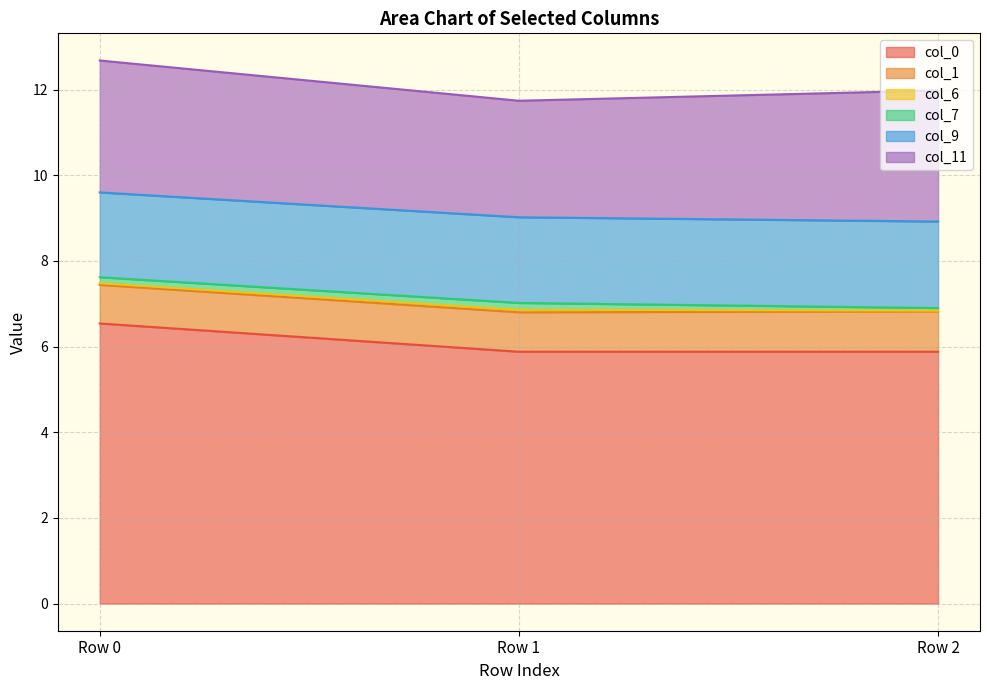

True or false: col_6 has a value of 0.1 at Row 0.

False